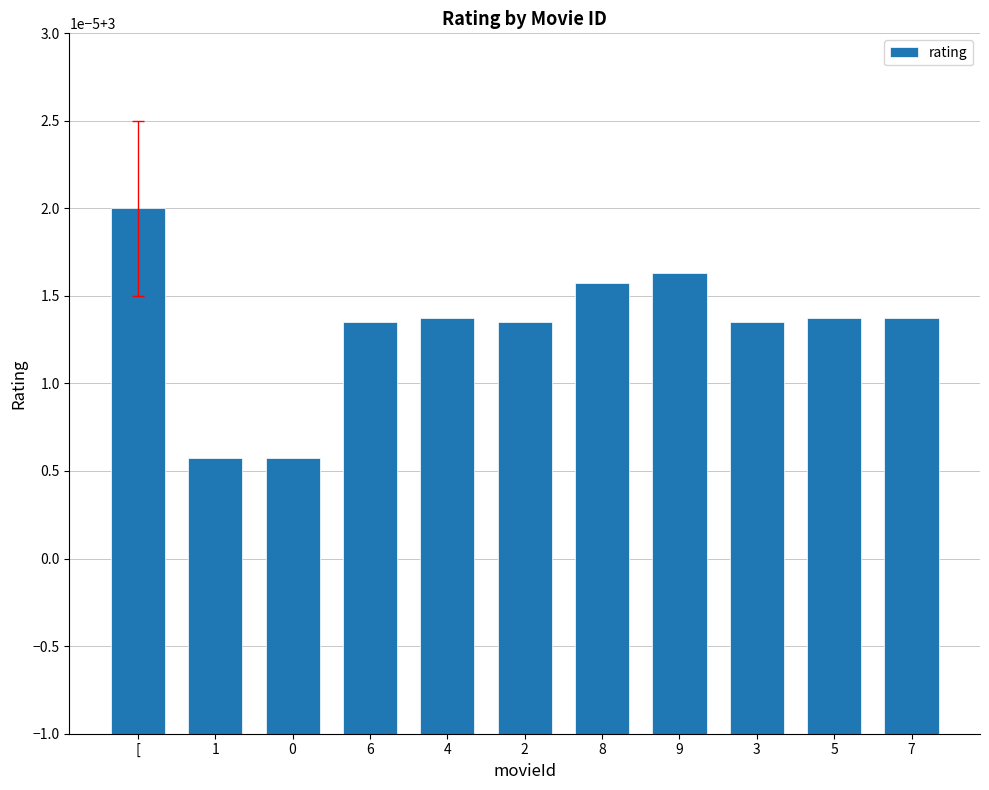

What is the average value?

3.0